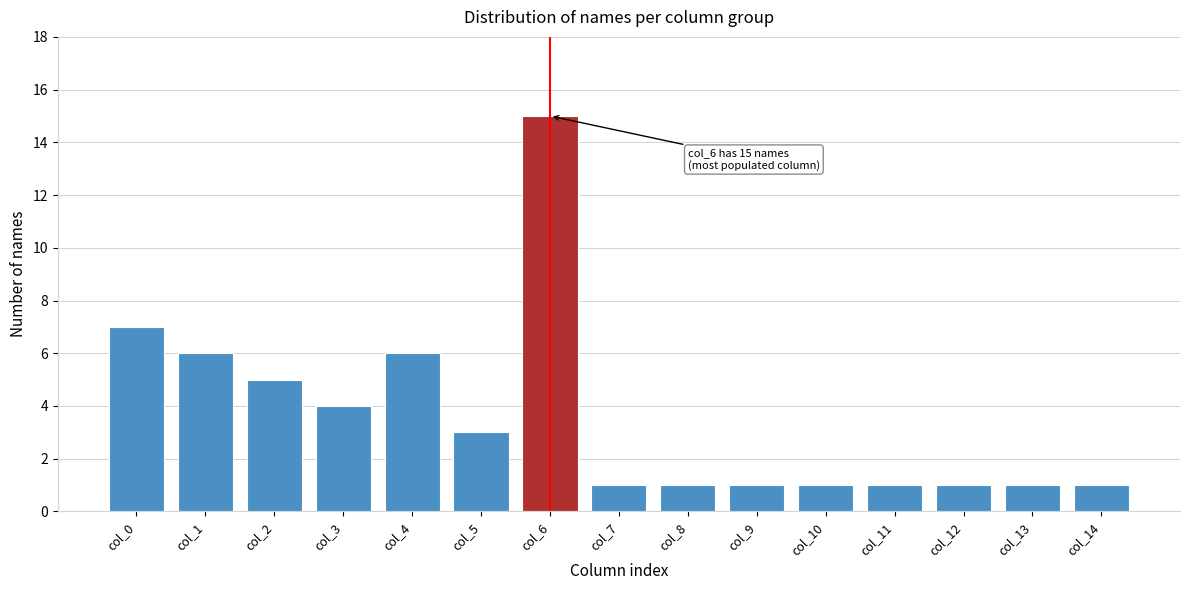

Reading left to right, extract all data points from this chart.

col_0=7	col_1=6	col_2=5	col_3=4	col_4=6	col_5=3	col_6=15	col_7=1	col_8=1	col_9=1	col_10=1	col_11=1	col_12=1	col_13=1	col_14=1